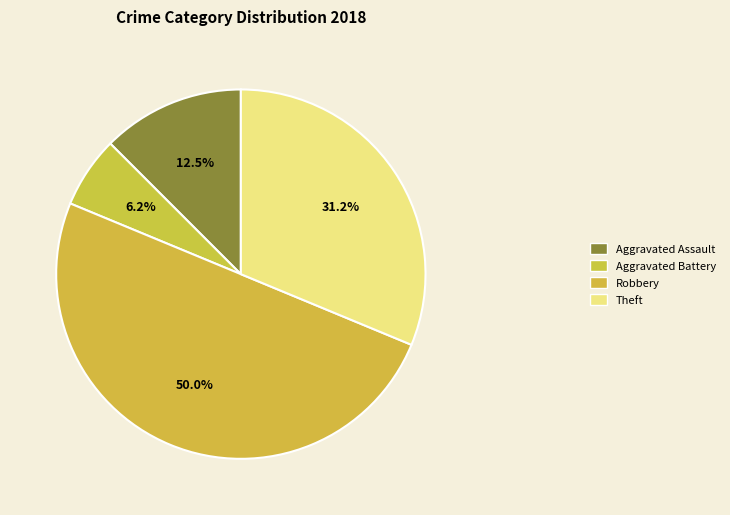

How many slices are in this pie chart?

4